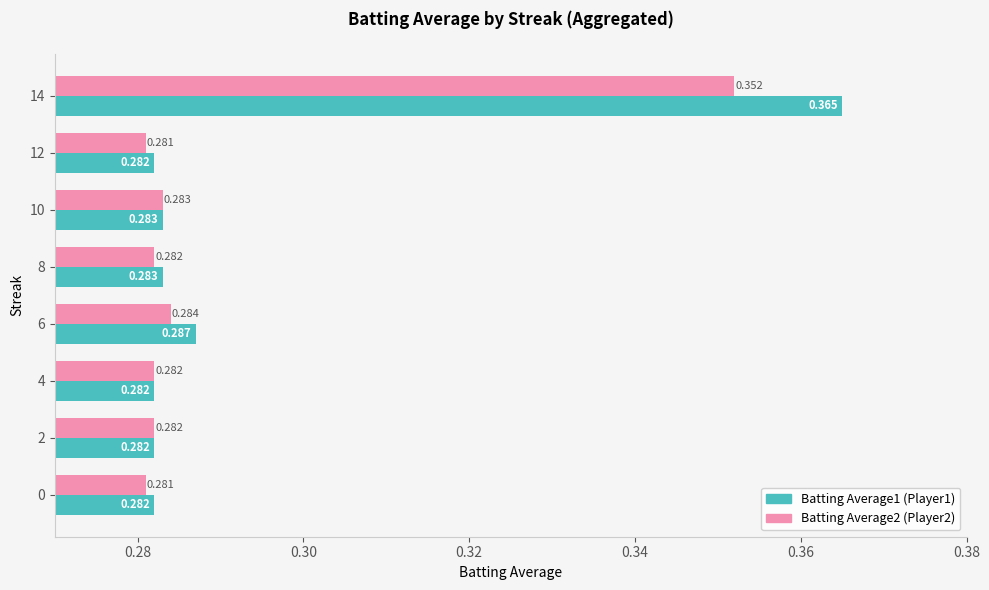

How many categories are shown in the chart?

8